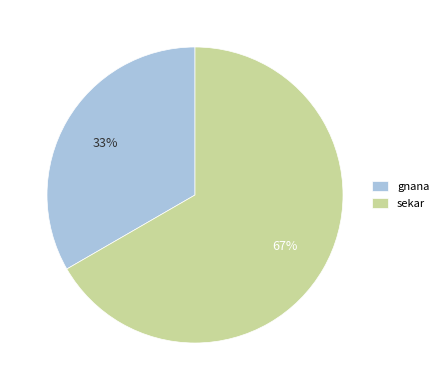

To the nearest percent, what is the combined percentage of sekar and gnana?

100%